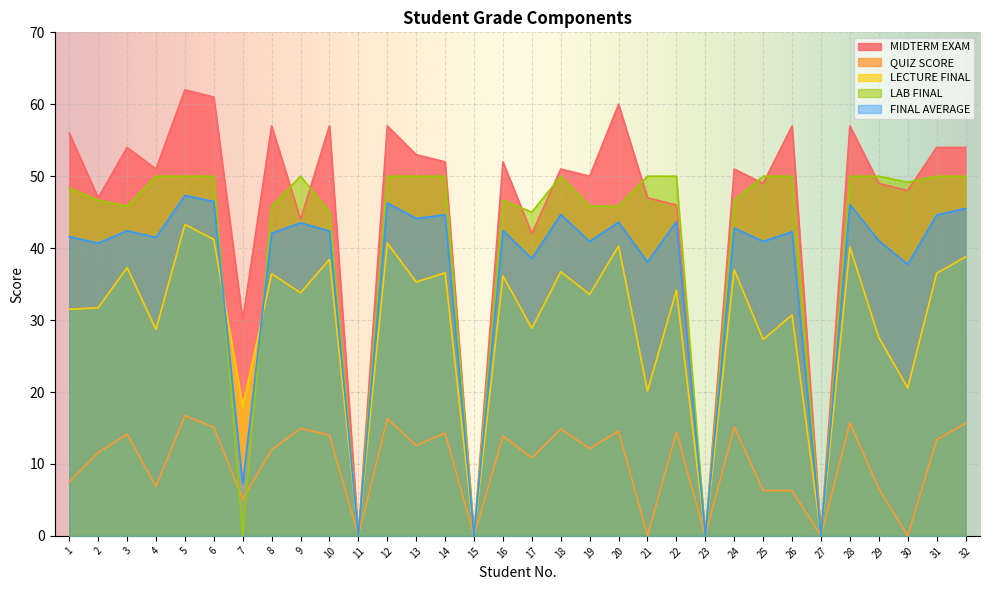

The QUIZ SCORE series shows 0.0 at 30. True or false?

True